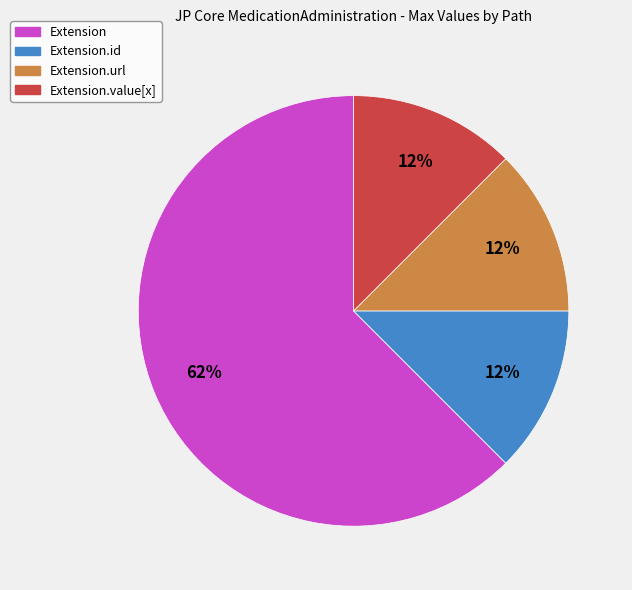

Is there any slice that represents more than half of the pie?

Yes